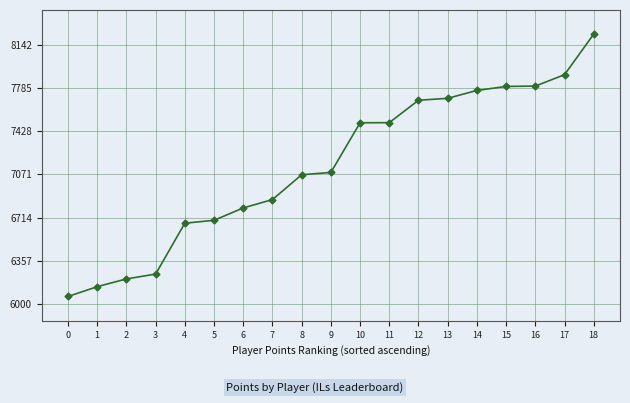

Does the chart display data point markers on the line(s)?

Yes